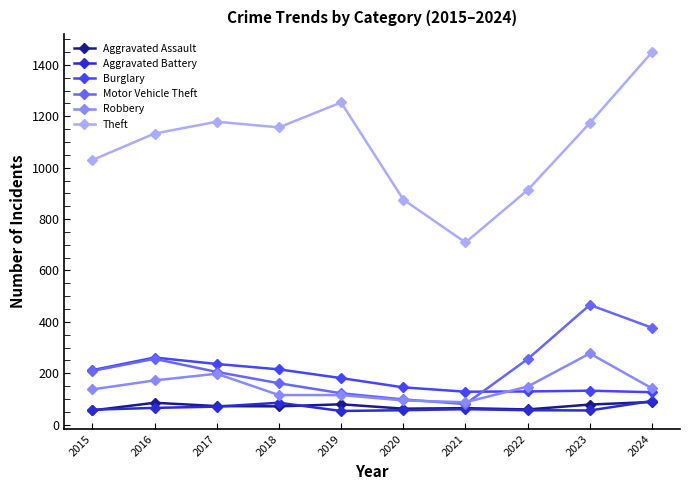

What is the difference between the maximum and minimum values in the Robbery series?

190